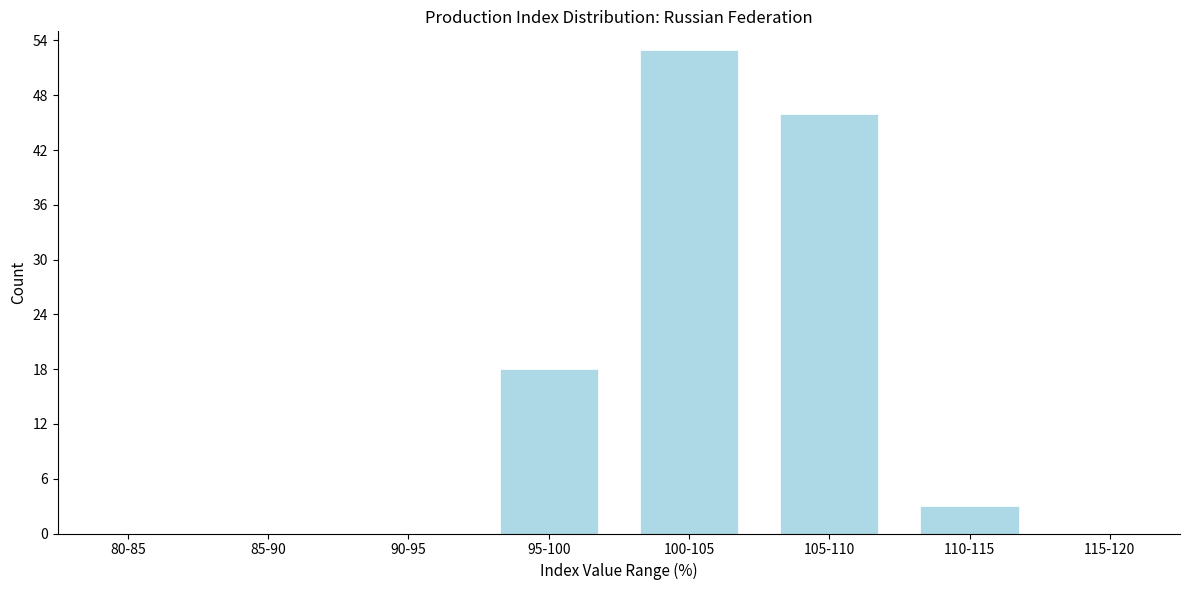

Reading left to right, what are all the values shown in this chart?

80-85=0	85-90=0	90-95=0	95-100=18	100-105=53	105-110=46	110-115=3	115-120=0